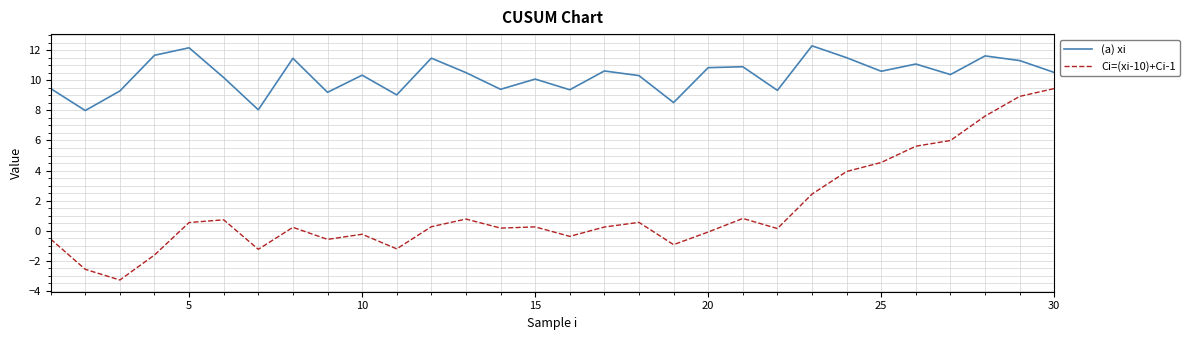

In (a) xi, how many points are lower than both neighbors (excluding endpoints)?

10